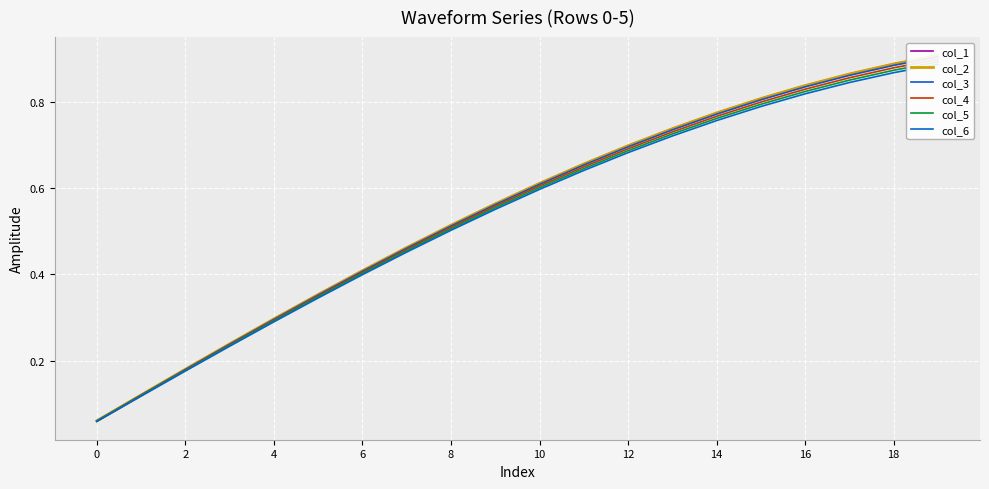

Is this an area chart (filled region under the line)?

No